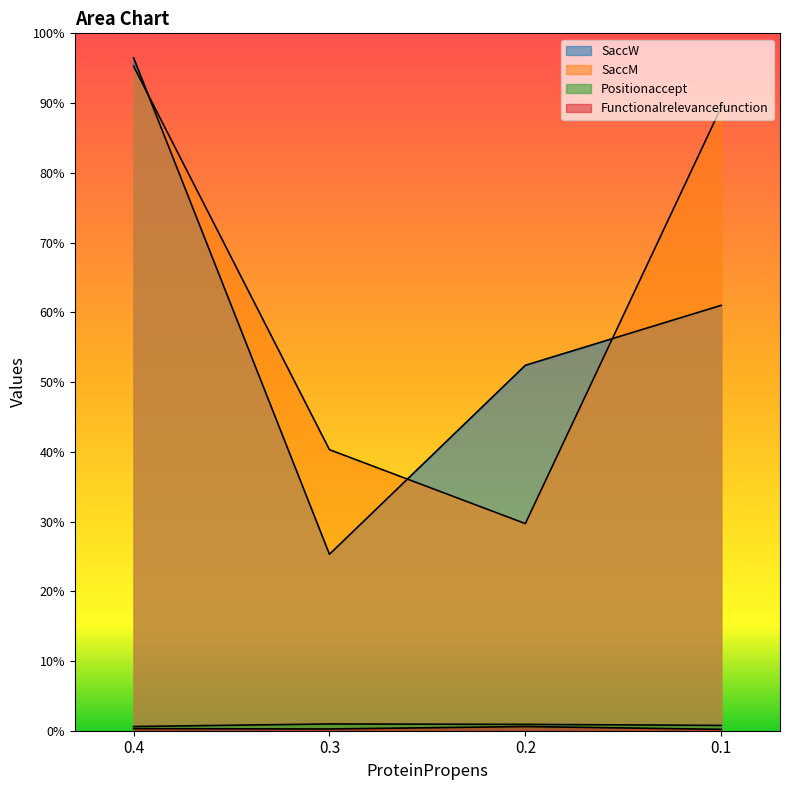

What is the value of the Functionalrelevancefunction point at the 2nd from the left?

0.2